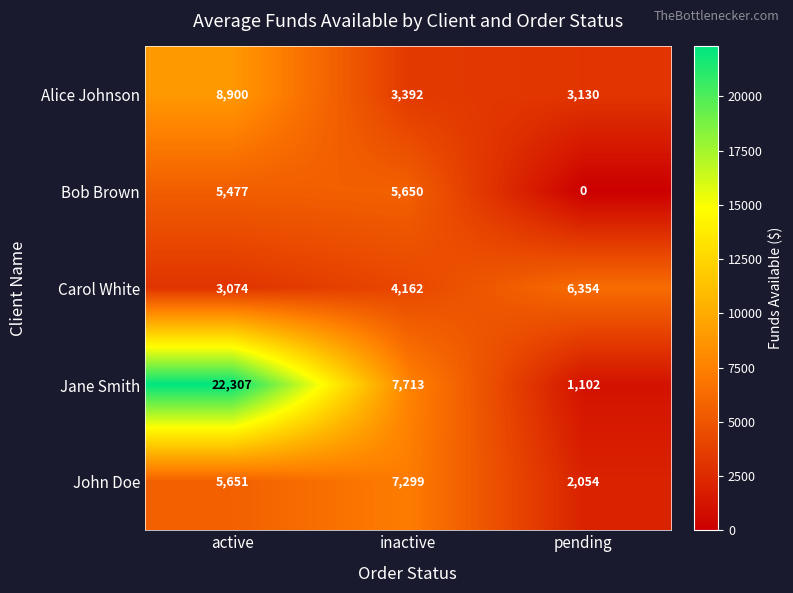

What is the total value across all series at active?

45409